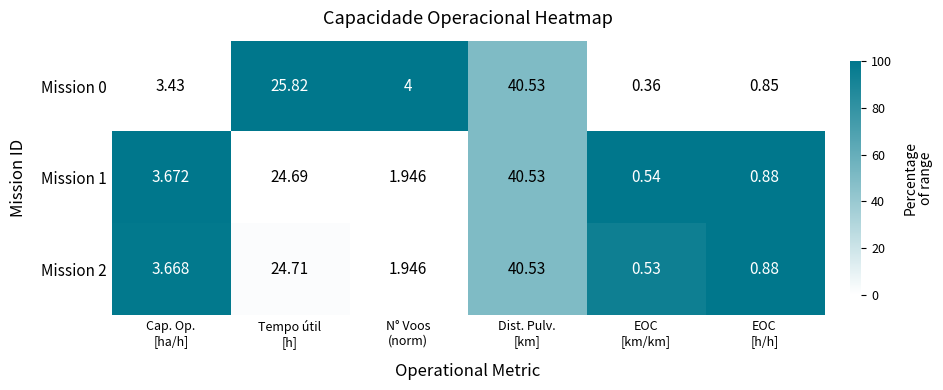

What is the difference between the highest and lowest values at EOC
[km/km]?

0.2